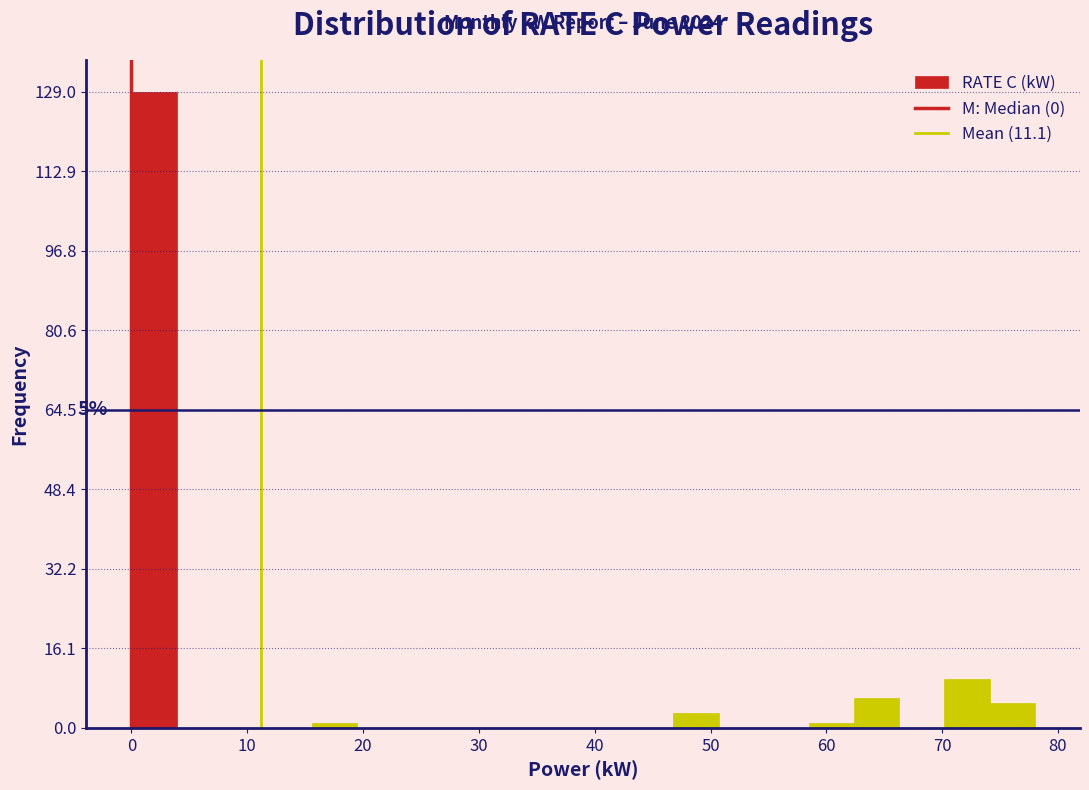

Read against the x-axis, roughly where is the centre of the tallest bar?

2